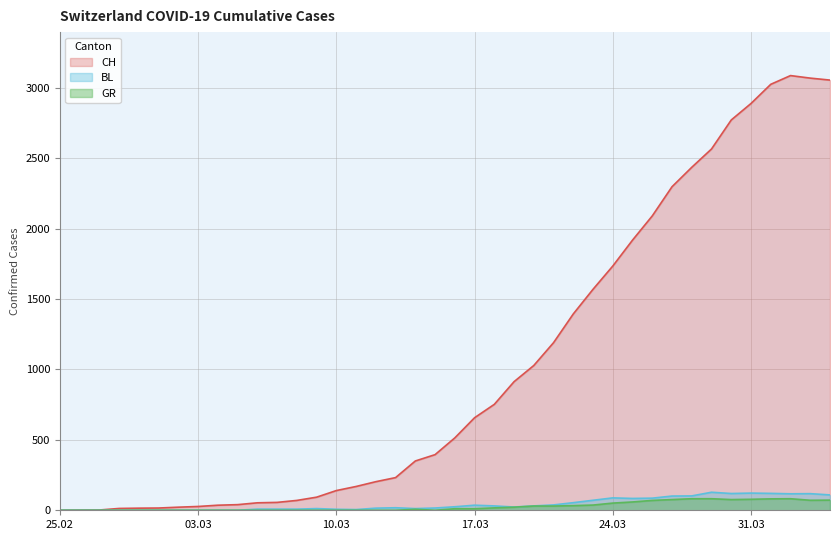

What is the highest value of the GR series?

82